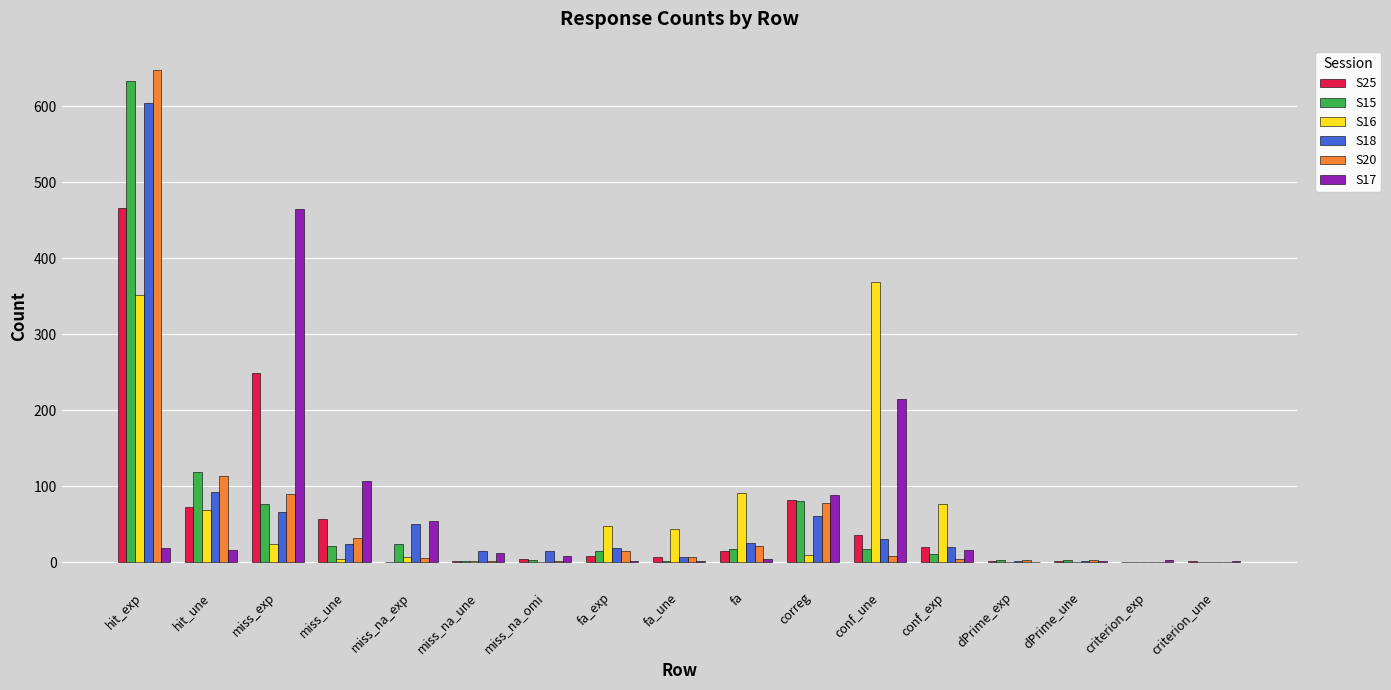

At which label does S17 reach its peak?

miss_exp